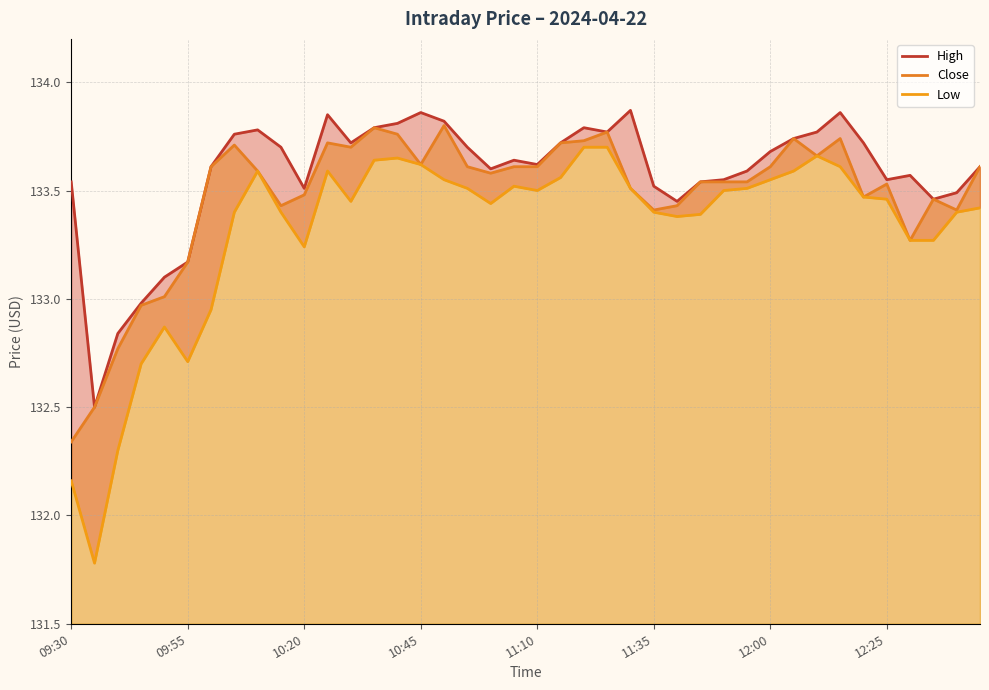

Where does the High series first go above 133?

09:30